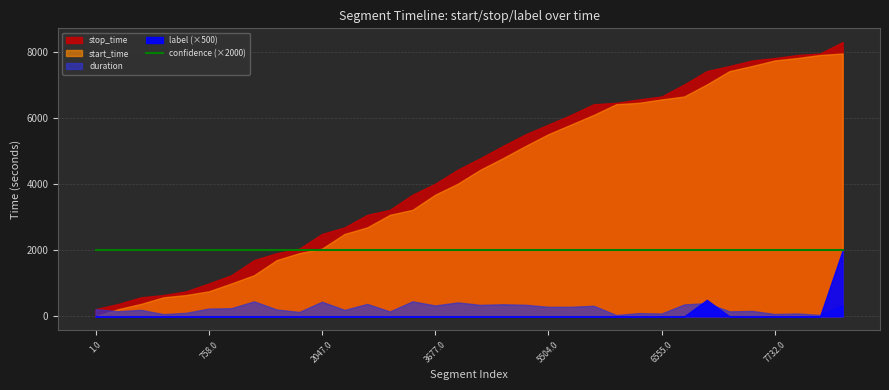

What is the value of the stop_time point at the 2nd from the left?

376